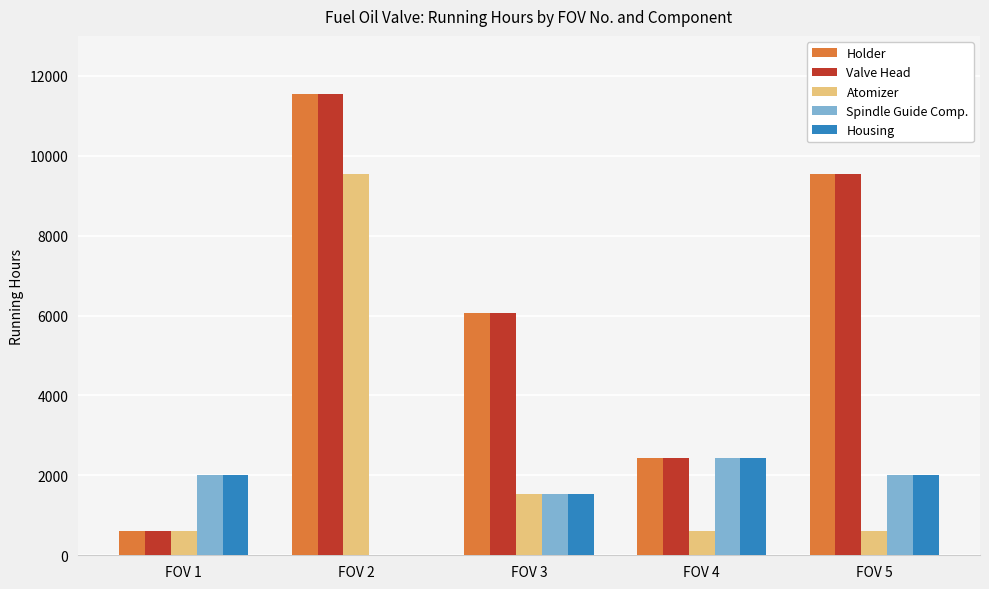

What is the greatest value displayed?

11533